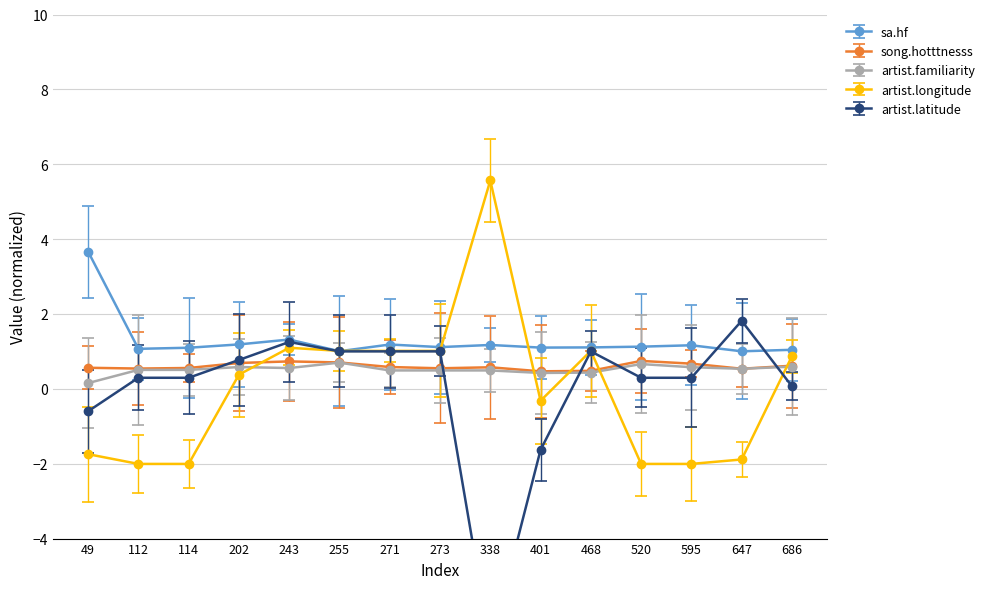

What is the spread (max minus min) of values at 112?

3.1